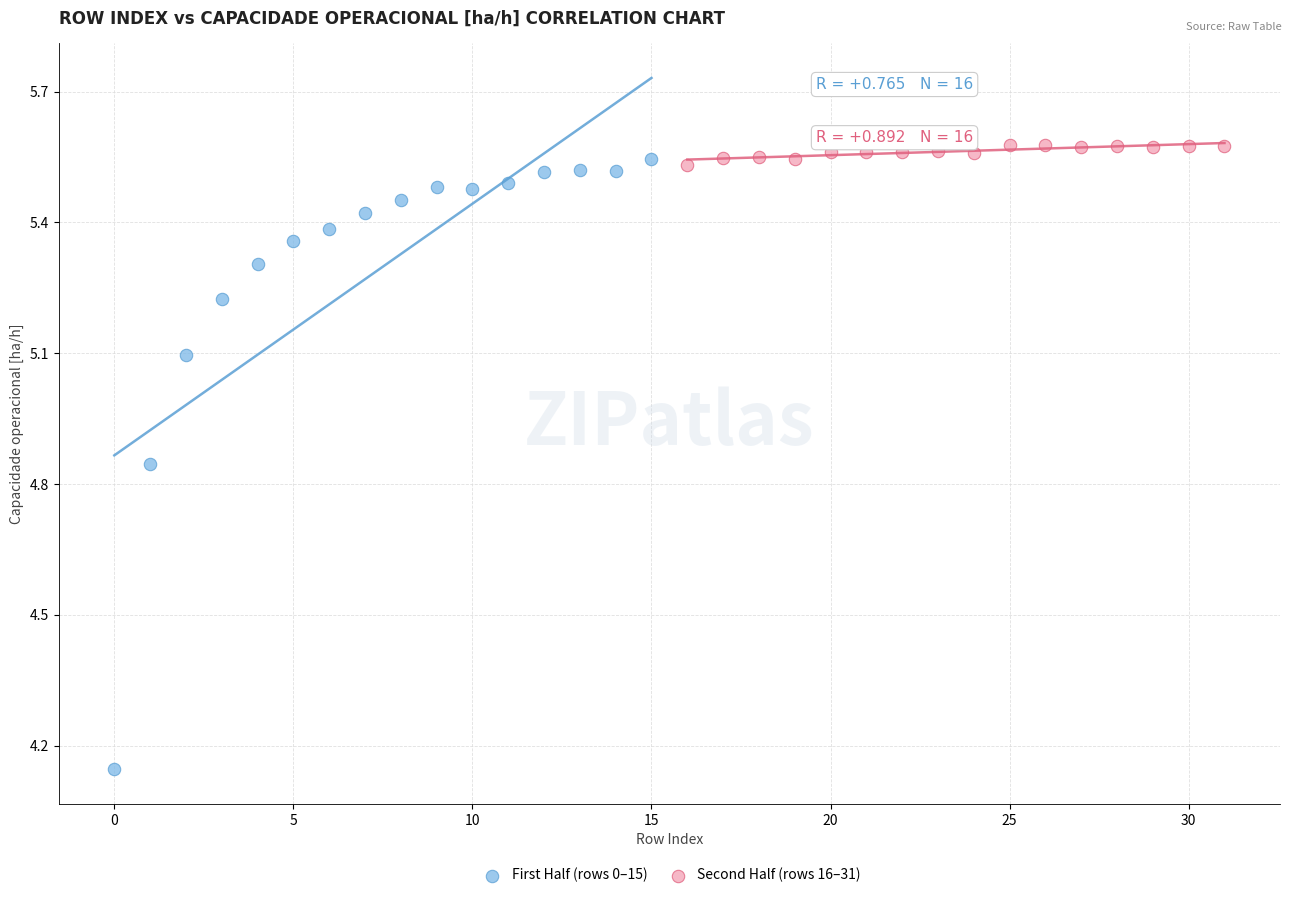

What are all the series names shown in the legend?

First Half (rows 0–15), Second Half (rows 16–31)